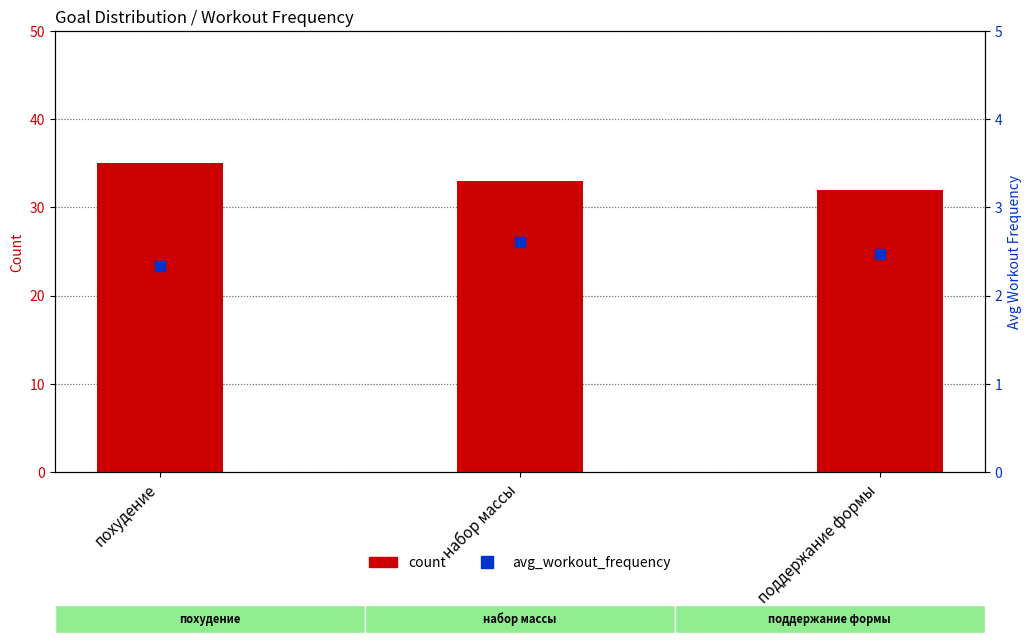

Which series reaches the maximum Y coordinate?

count